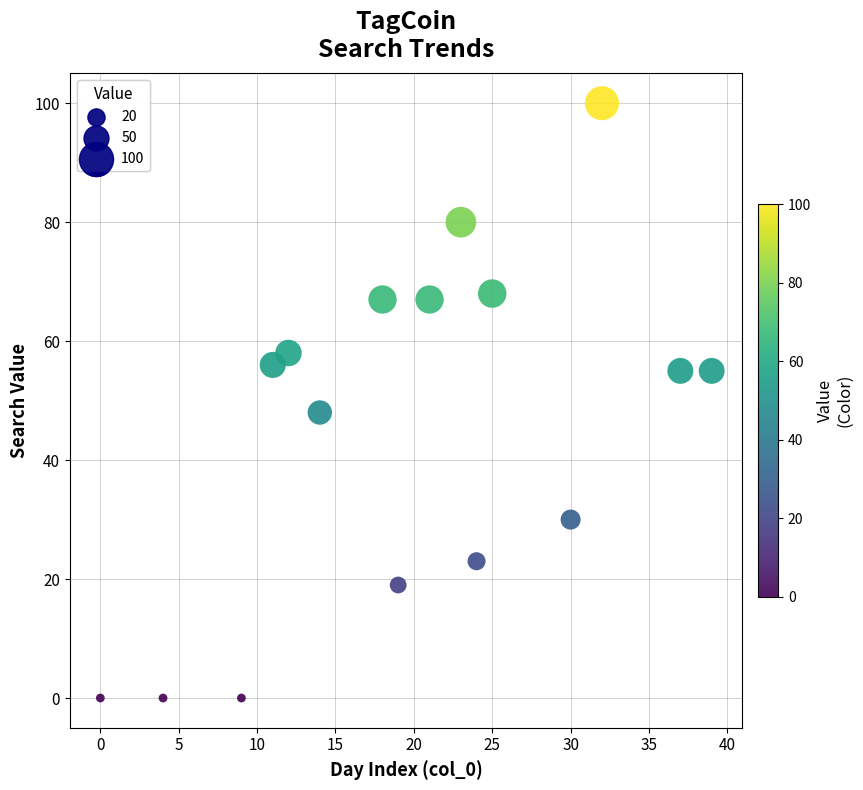

What is the range of Y values (max minus min)?

100